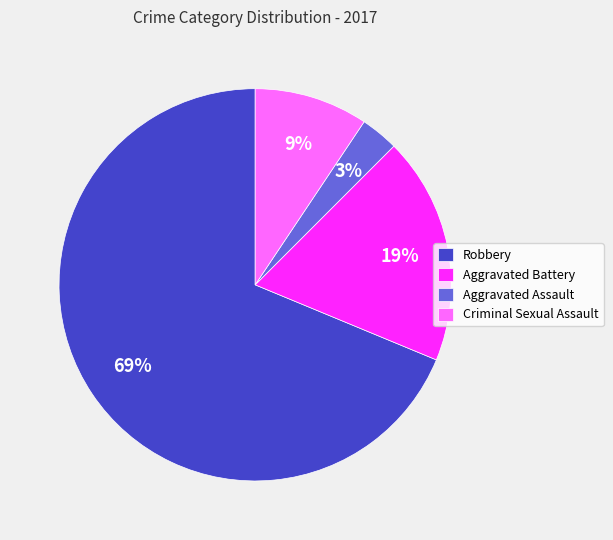

Rank the categories by value from highest to lowest.

Robbery, Aggravated Battery, Criminal Sexual Assault, Aggravated Assault